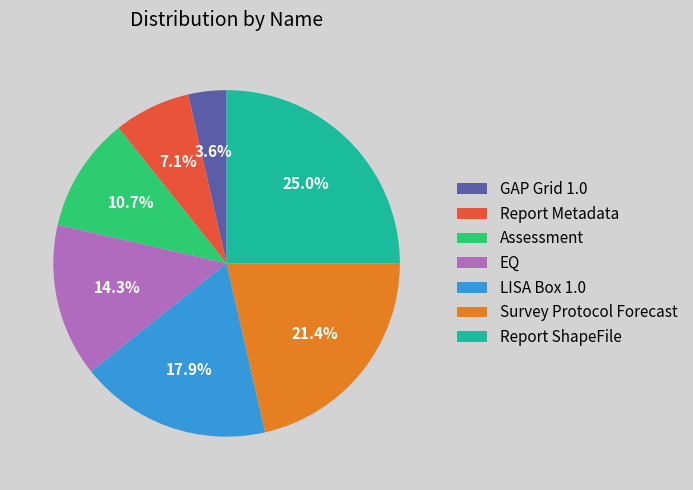

Is there any slice that represents more than half of the pie?

No